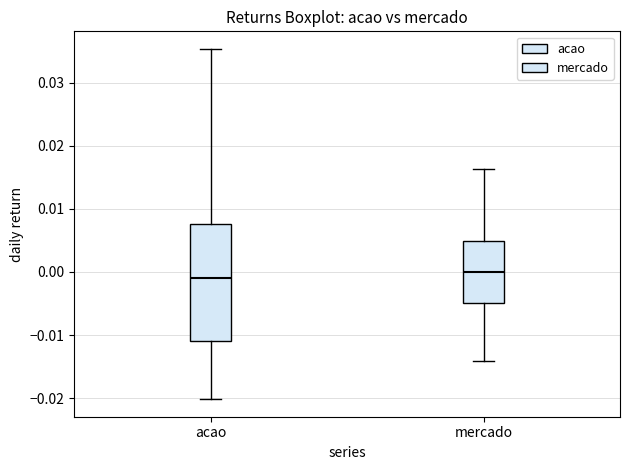

Where is the lower edge of the box for acao on the y-axis? The values are not printed on the chart, so give them approximately, as read against the axis.

-0.011